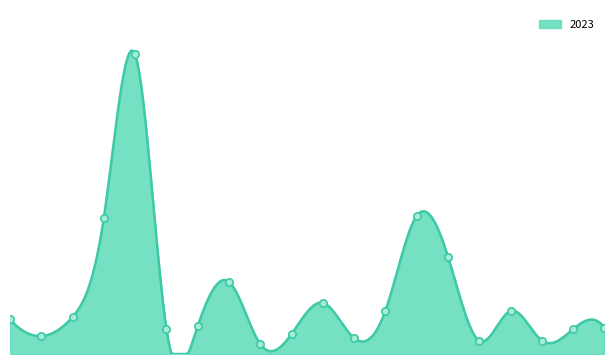

Which has a higher value, Auburn Gresham or Avondale?

Auburn Gresham